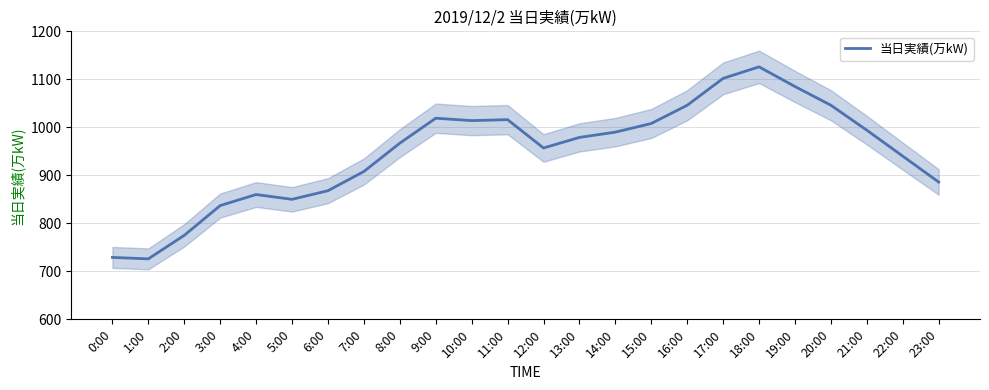

True or false: the data shows 1102 at 17:00.

True